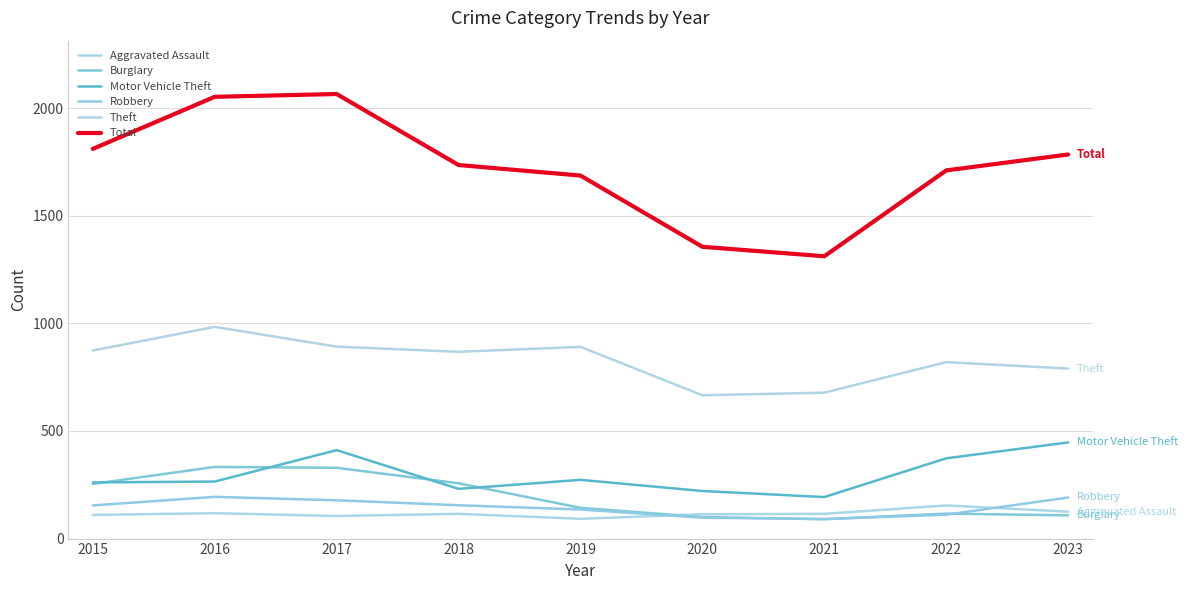

What is the sum of all Motor Vehicle Theft values?

2675